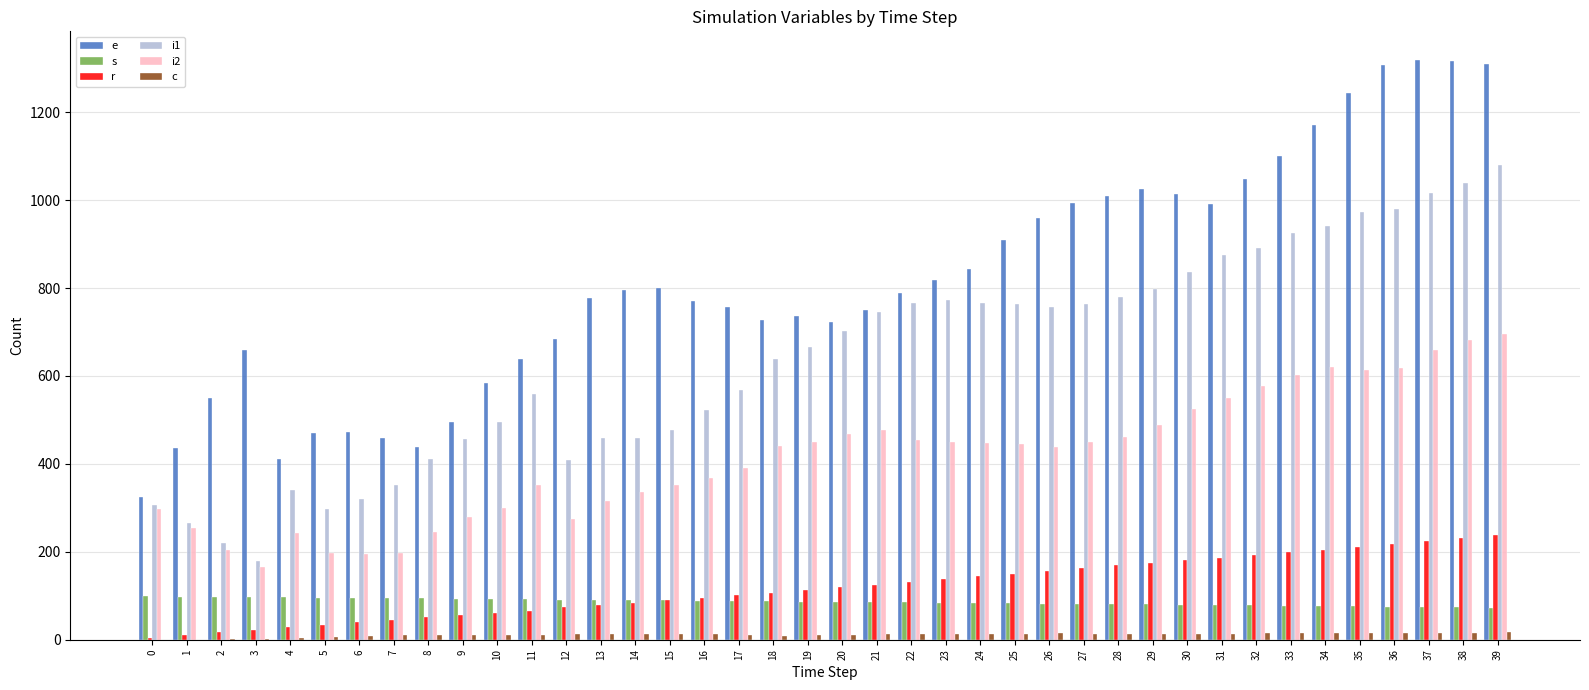

What is the maximum value for s?

98.6